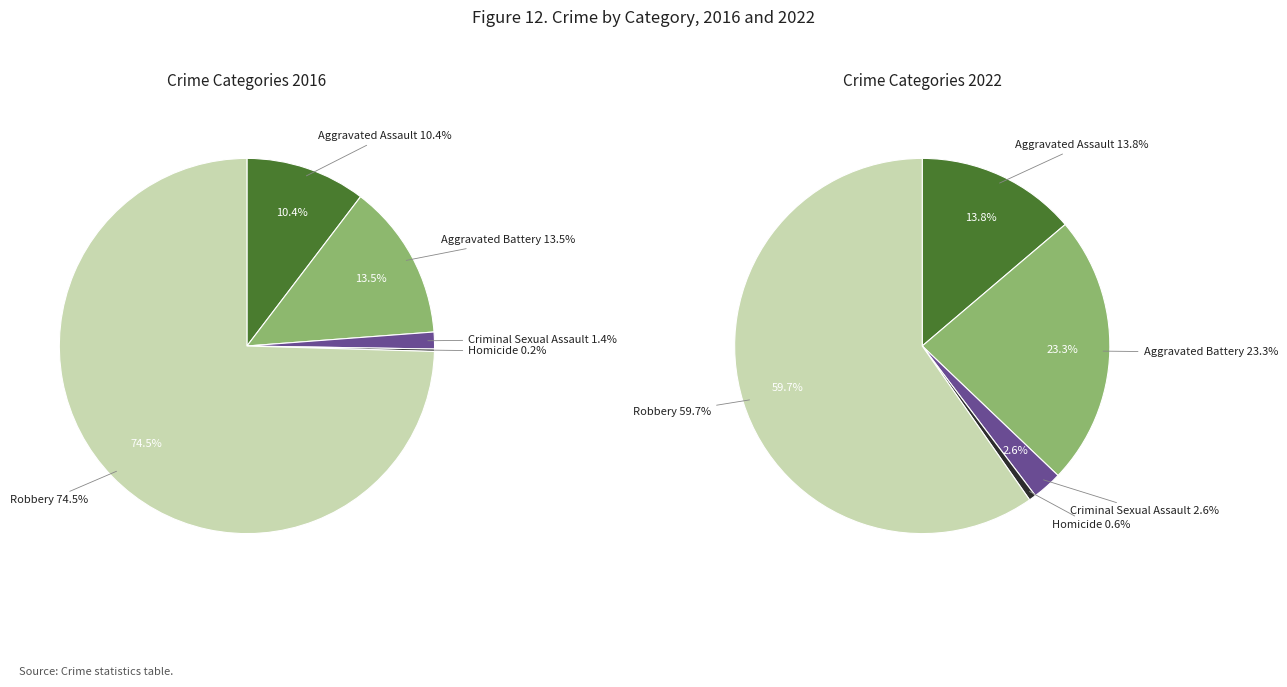

Do Homicide and Robbery together represent more than half of the pie?

Yes